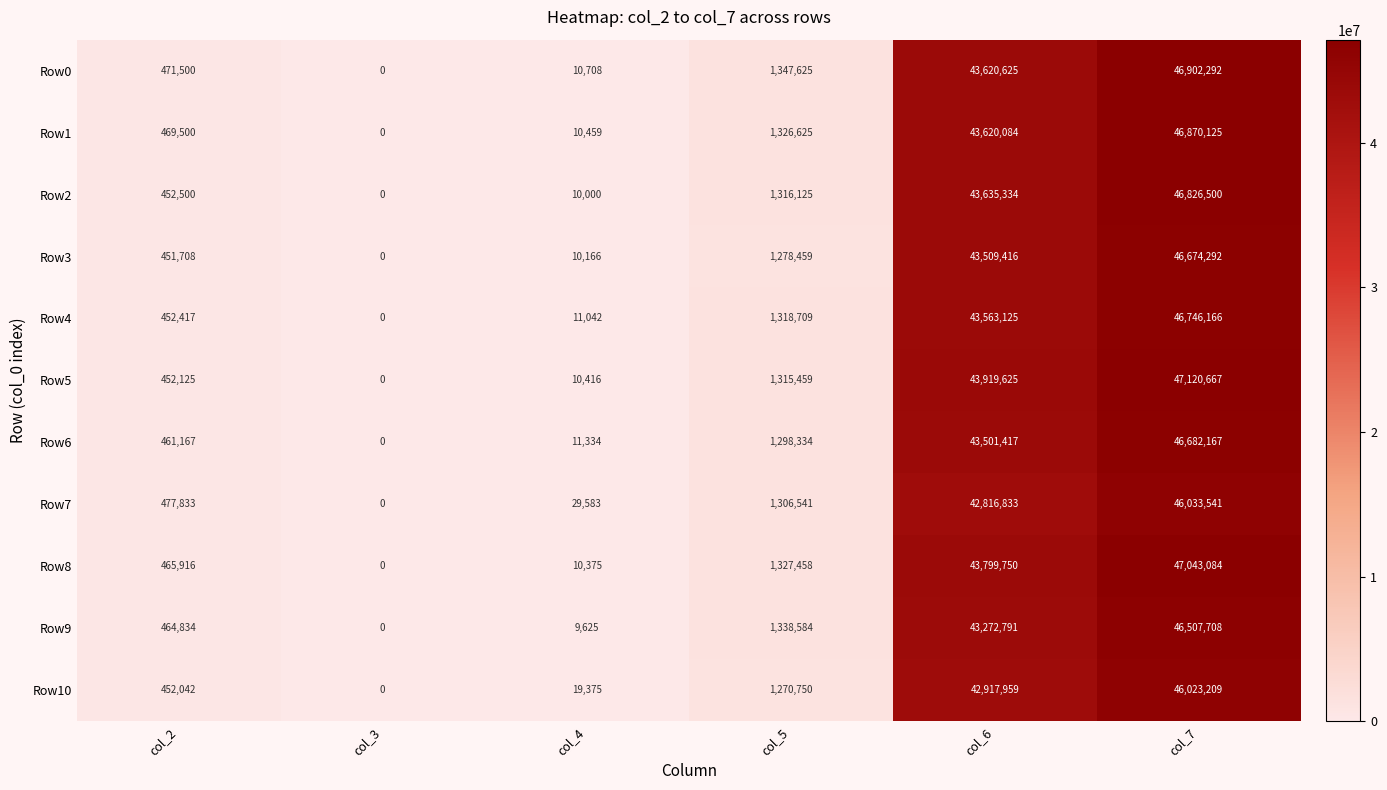

At which label is Row1 closest to 23435062?

col_6